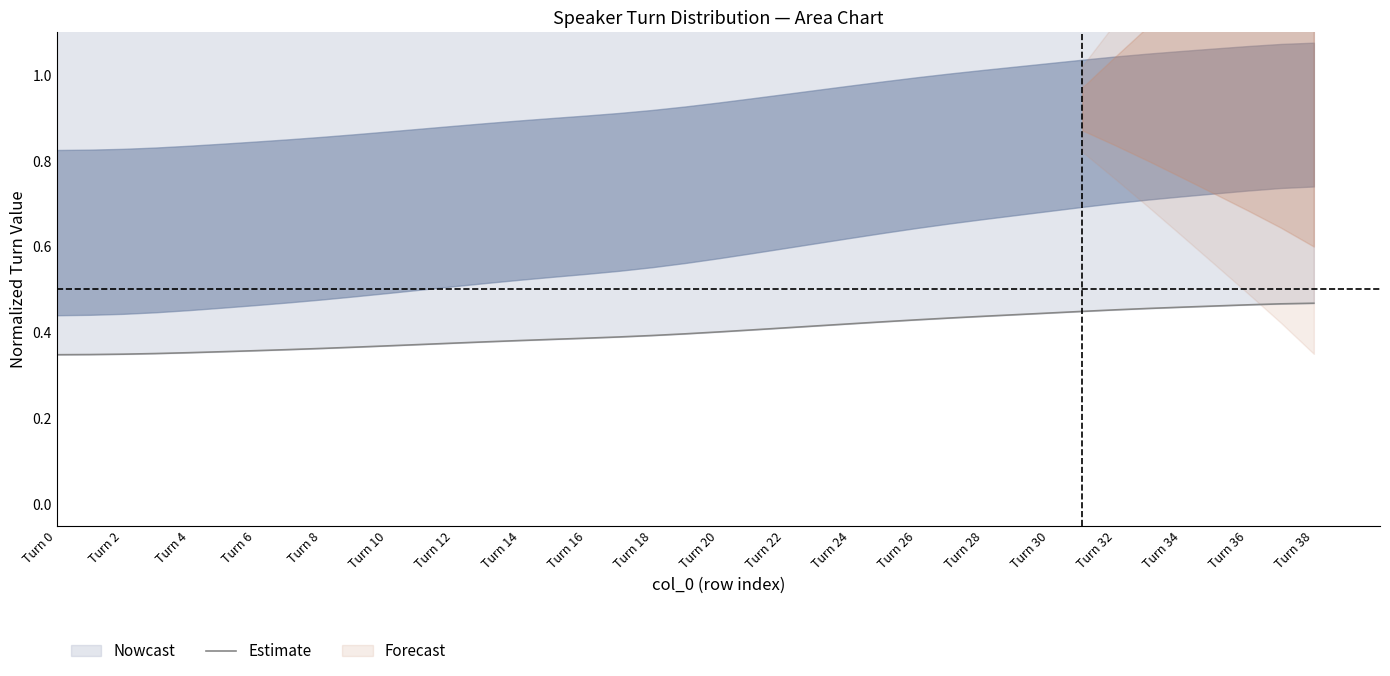

What is the greatest value displayed?

1.2